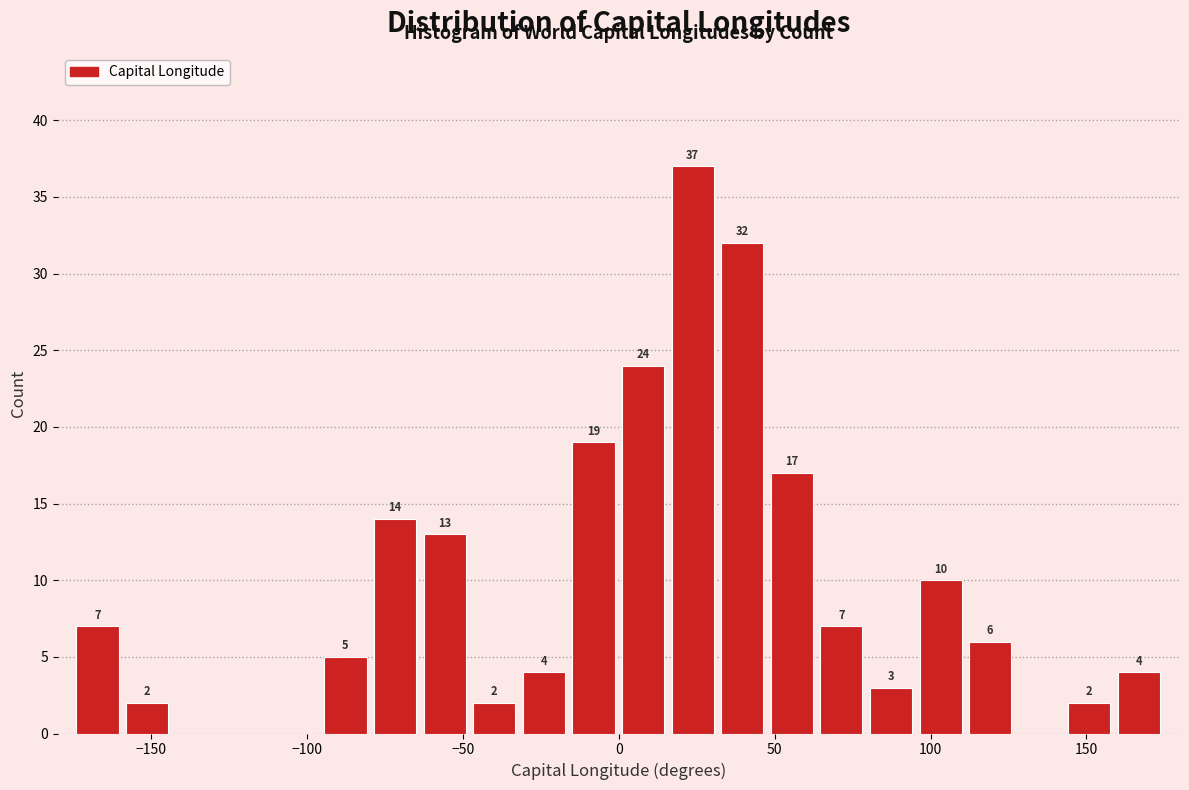

Read against the x-axis, roughly where is the centre of the tallest bar?

25